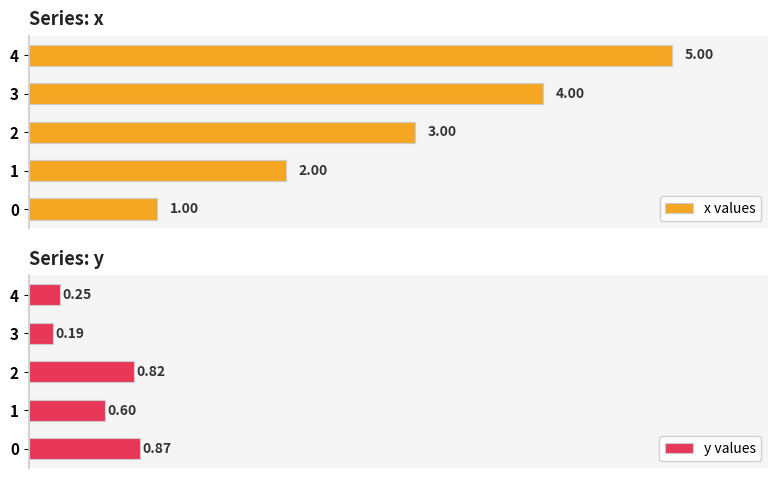

What are all the series names shown in the legend?

x values, y values